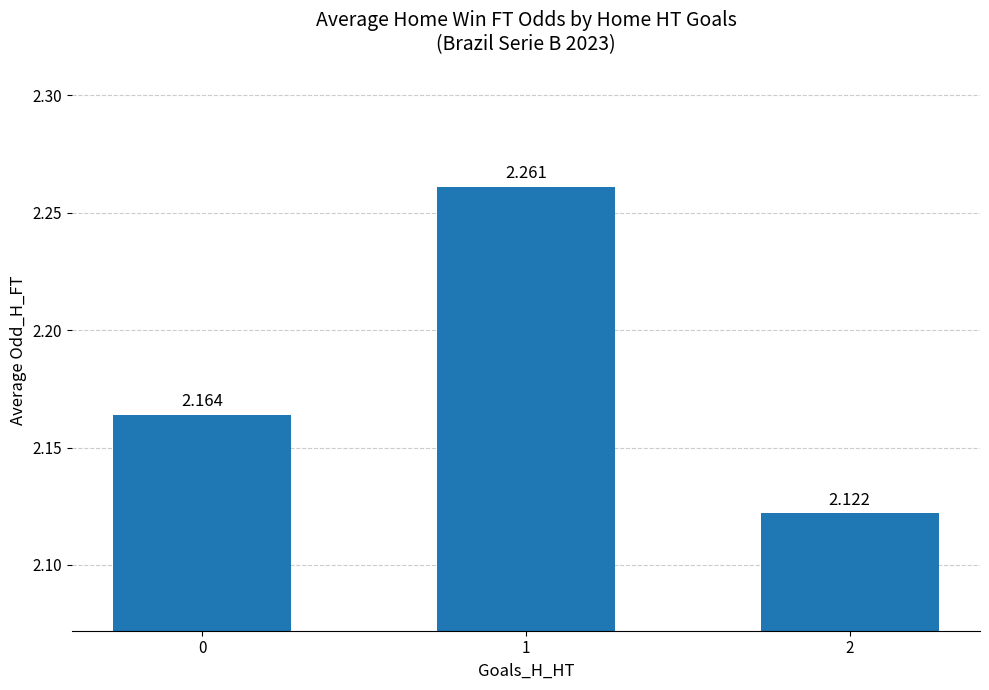

What is the value of the 2nd bar from the left?

2.3